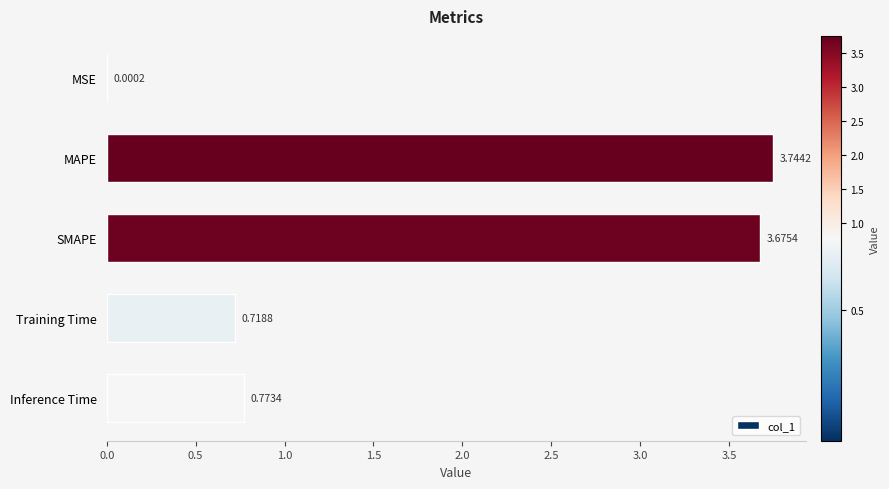

Which has a higher value, SMAPE or MSE?

SMAPE